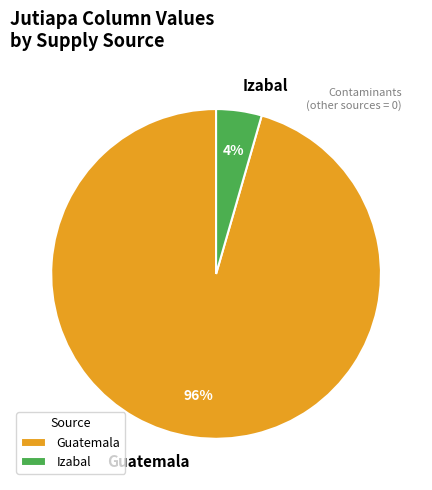

Do Guatemala and Izabal together represent more than half of the pie?

Yes